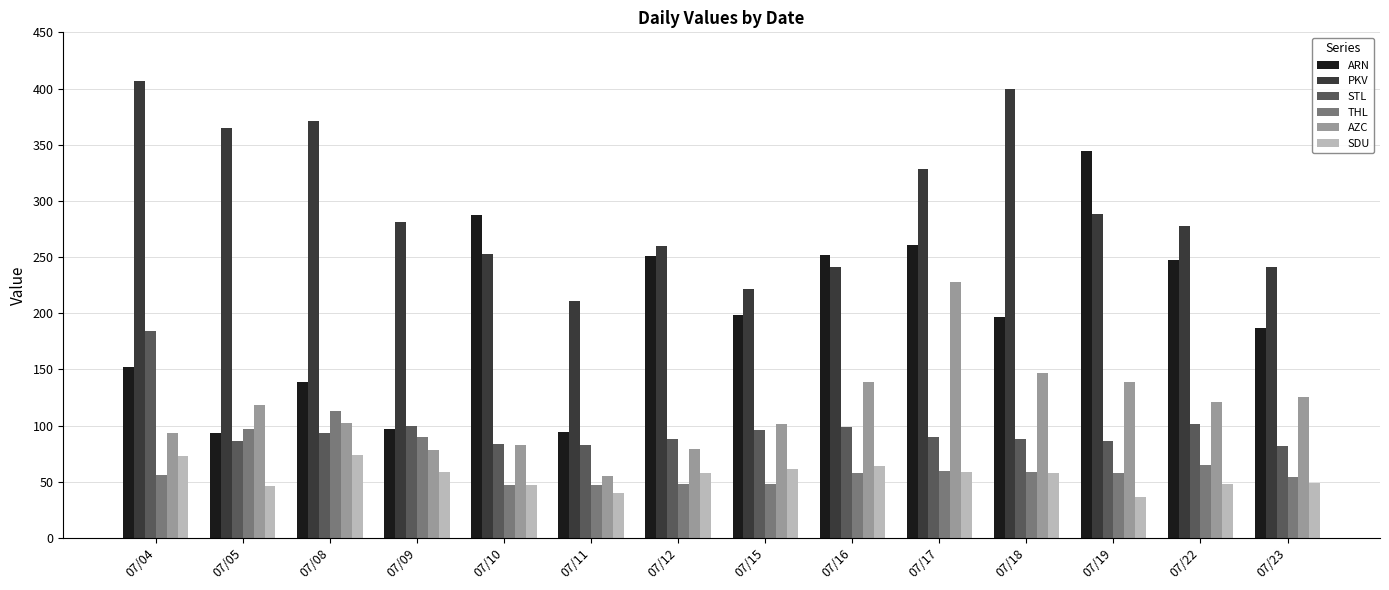

What is the difference between the maximum and minimum values in the PKV series?

196